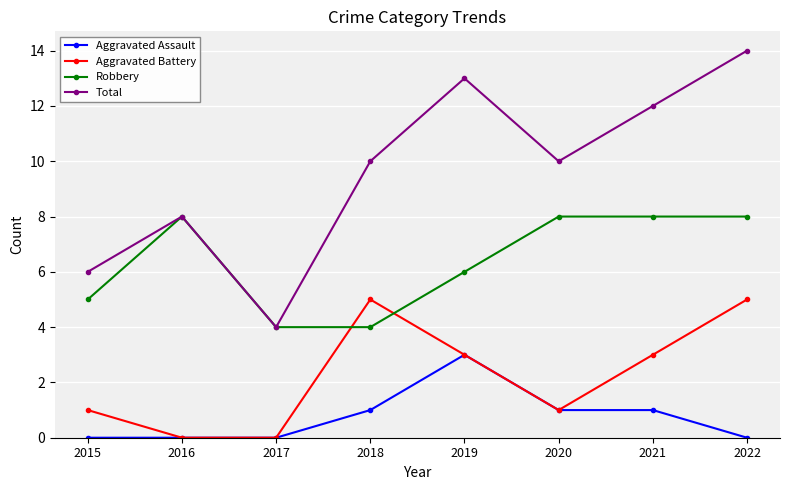

What are all the series names shown in the legend?

Aggravated Assault, Aggravated Battery, Robbery, Total